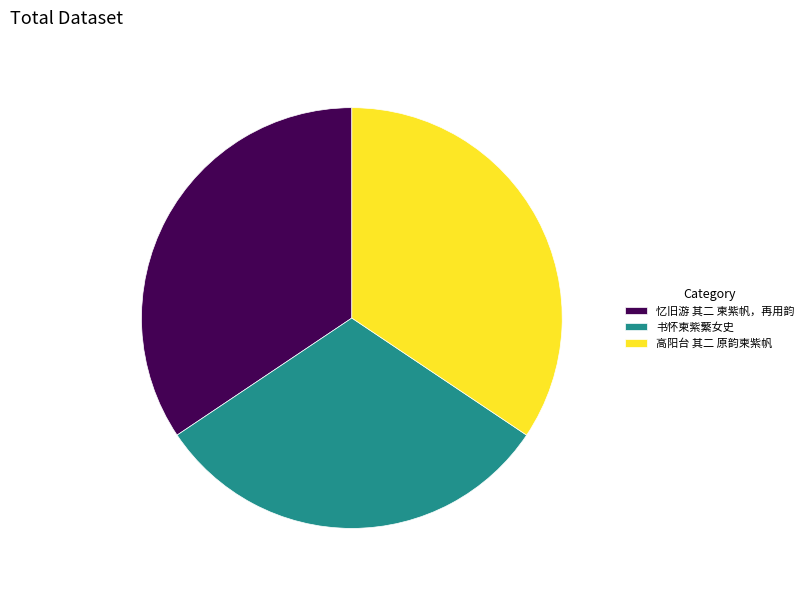

True or false: 高阳台 其二 原韵柬紫帆 accounts for 27% of the total.

False